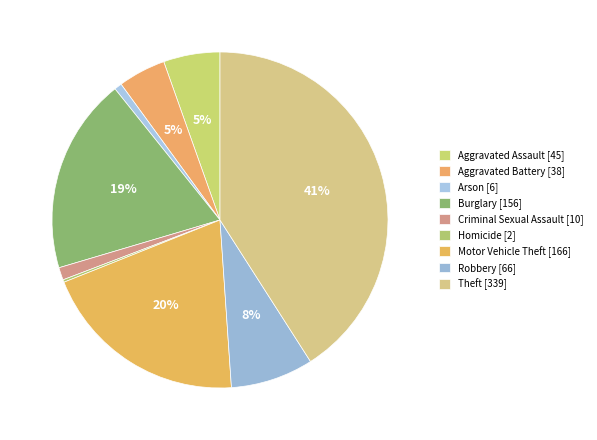

To the nearest percent, what is the combined percentage of Motor Vehicle Theft and Homicide?

20%